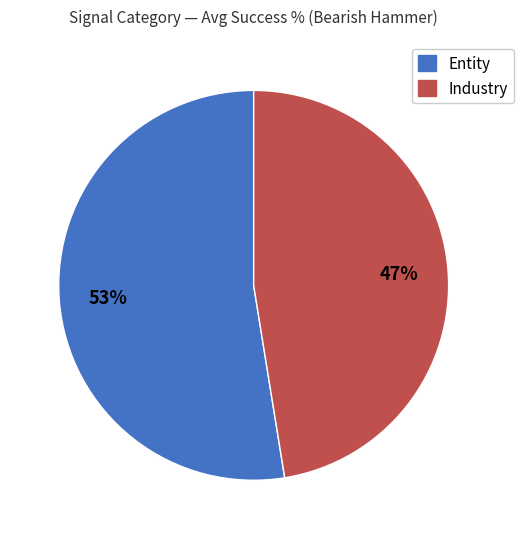

How many slices are in this pie chart?

2